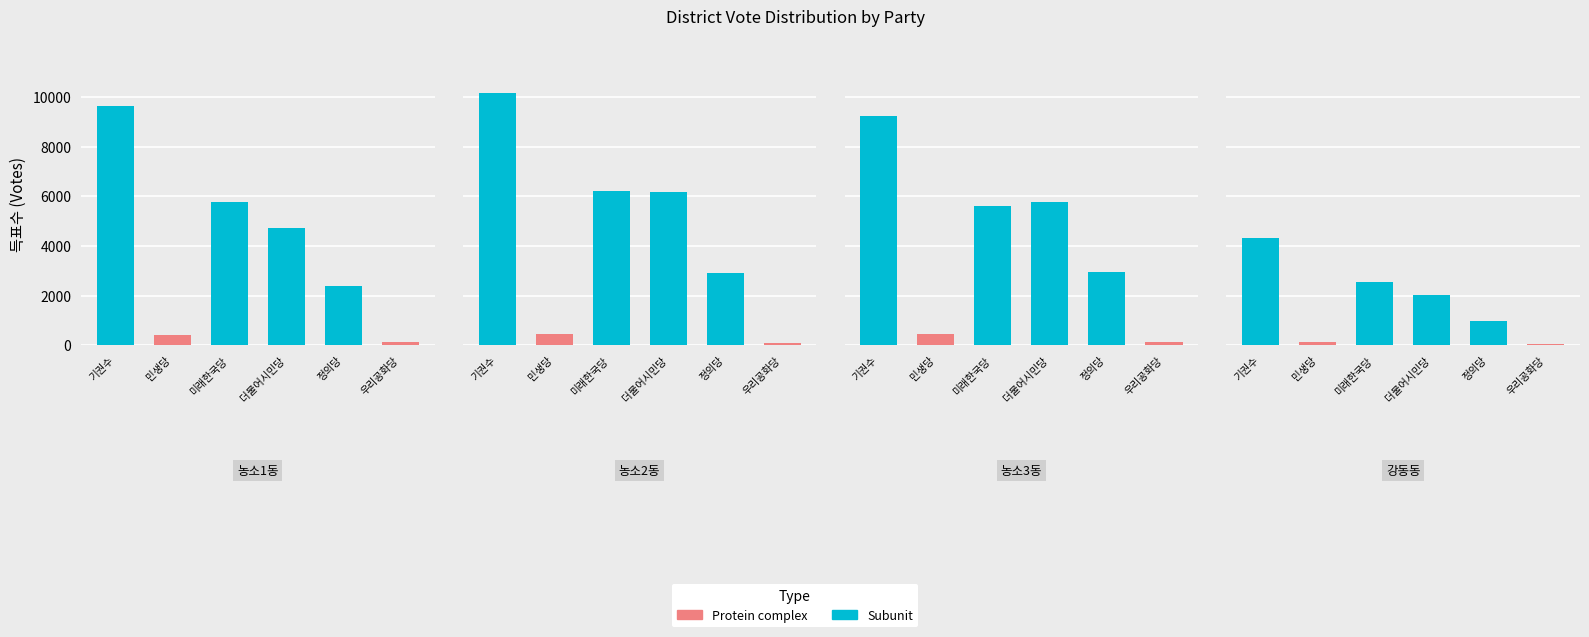

What is the average value of the 기권수 series?

8344